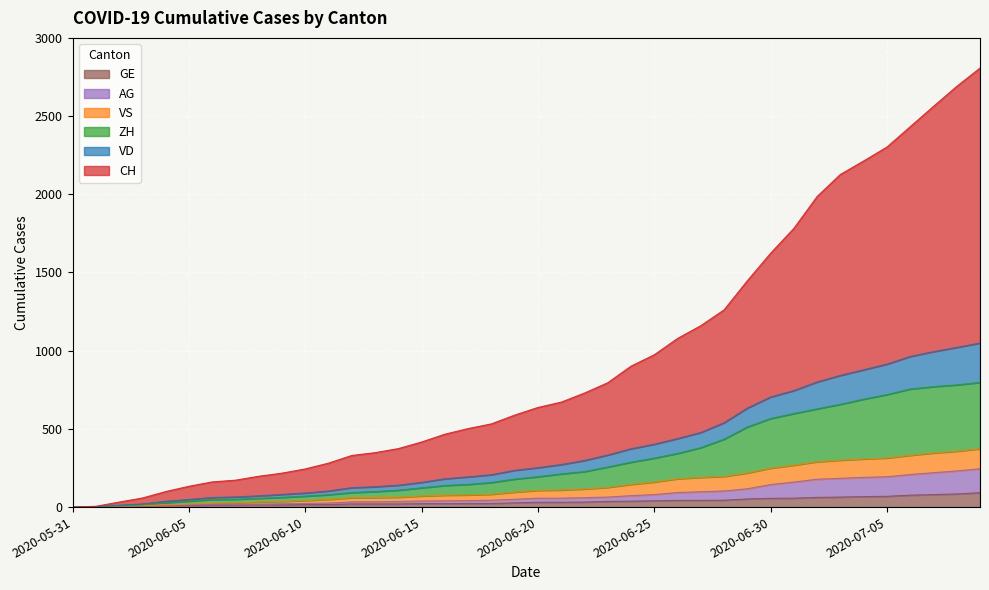

What are all the series names shown in the legend?

GE, AG, VS, ZH, VD, CH